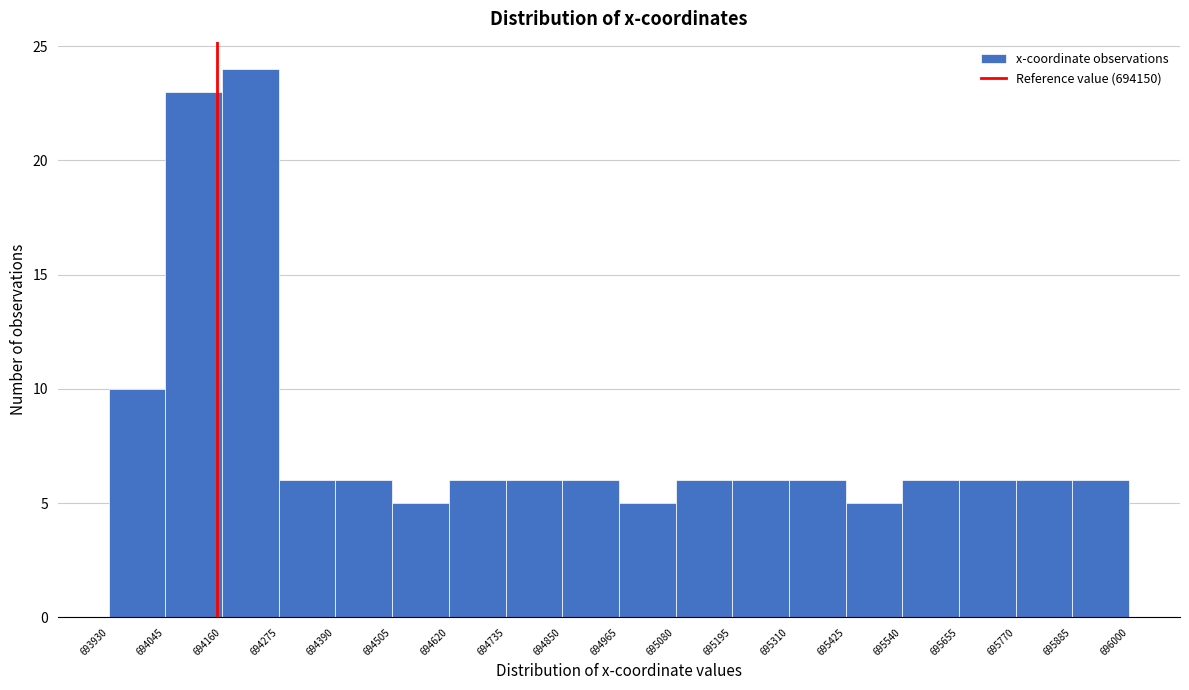

Reading left to right, list every bar in this chart as the range it spans on the x-axis followed by its height. The values are not printed on the chart, so give them approximately, as read against the axis.

693930 to 694045: 10
694045 to 694160: 23
694160 to 694275: 24
694275 to 694390: 6
694390 to 694505: 6
694505 to 694620: 5
694620 to 694735: 6
694735 to 694850: 6
694850 to 694965: 6
694965 to 695080: 5
695080 to 695195: 6
695195 to 695310: 6
695310 to 695425: 6
695425 to 695540: 5
695540 to 695655: 6
695655 to 695770: 6
695770 to 695885: 6
695885 to 696000: 6